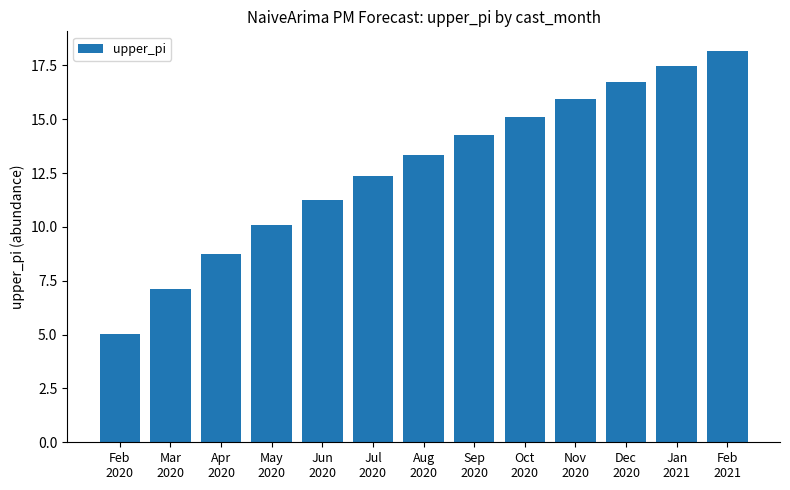

What is the smallest value displayed?

5.0